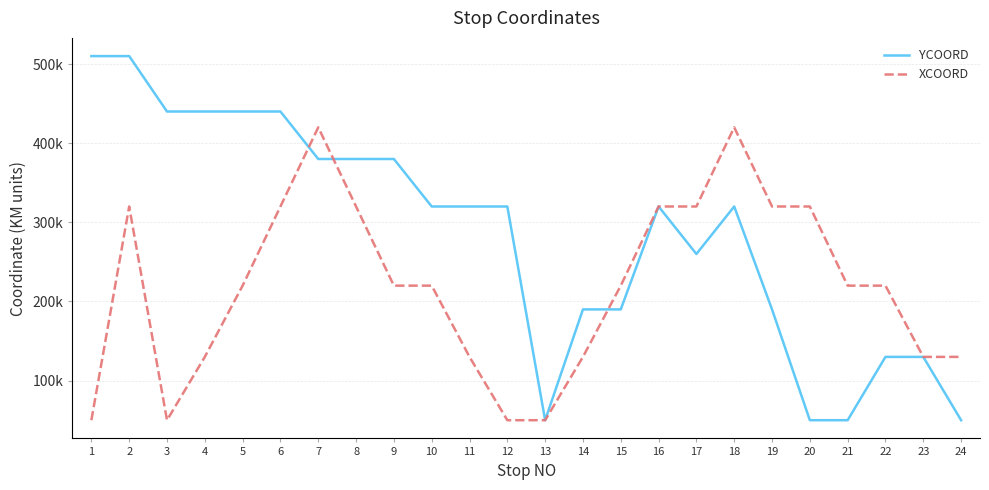

Does the chart have visible grid lines?

Yes